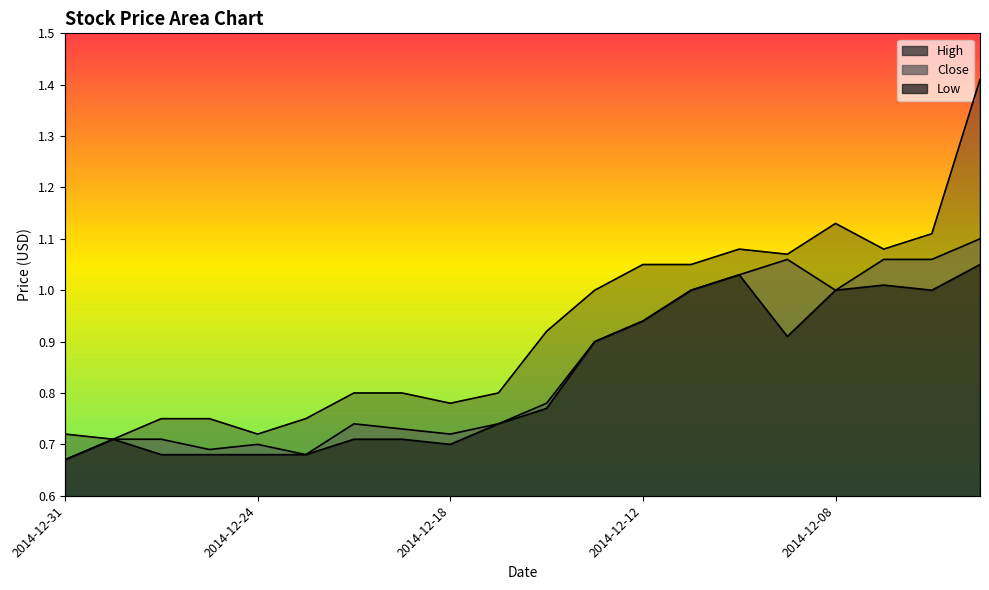

True or false: High and Close intersect in this chart.

False